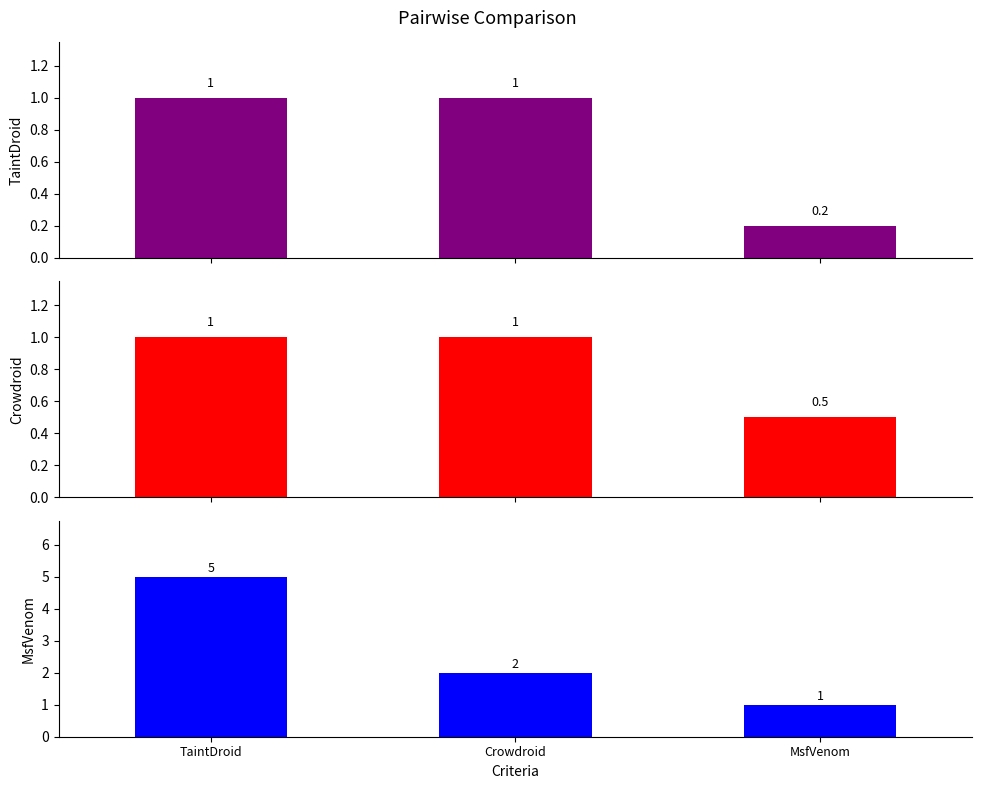

At which category is the sum across all series the highest?

TaintDroid